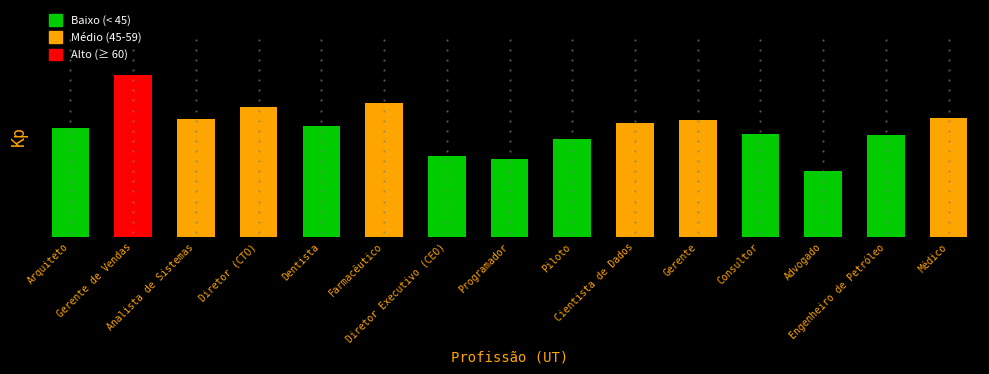

What is the label of the 14th bar from the right?

Gerente de Vendas